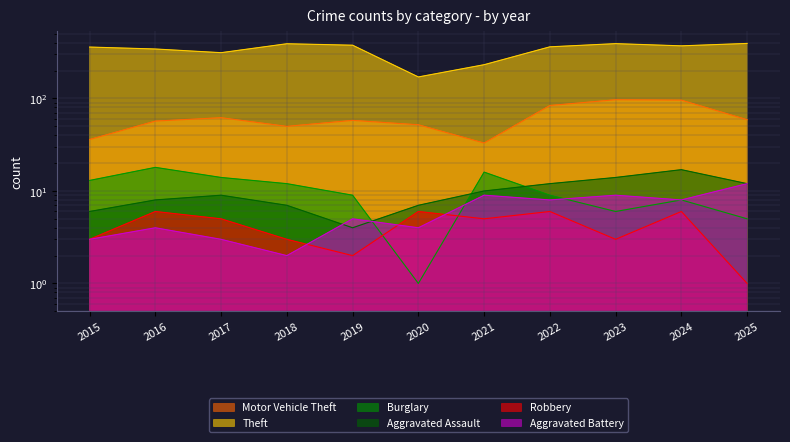

What is the minimum value shown in the chart?

1